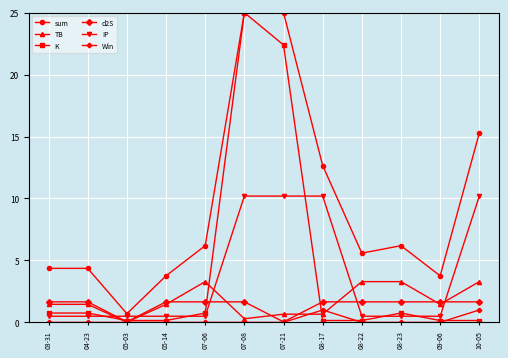

Is it true that d2S equals 1.7 at 08-23?

True